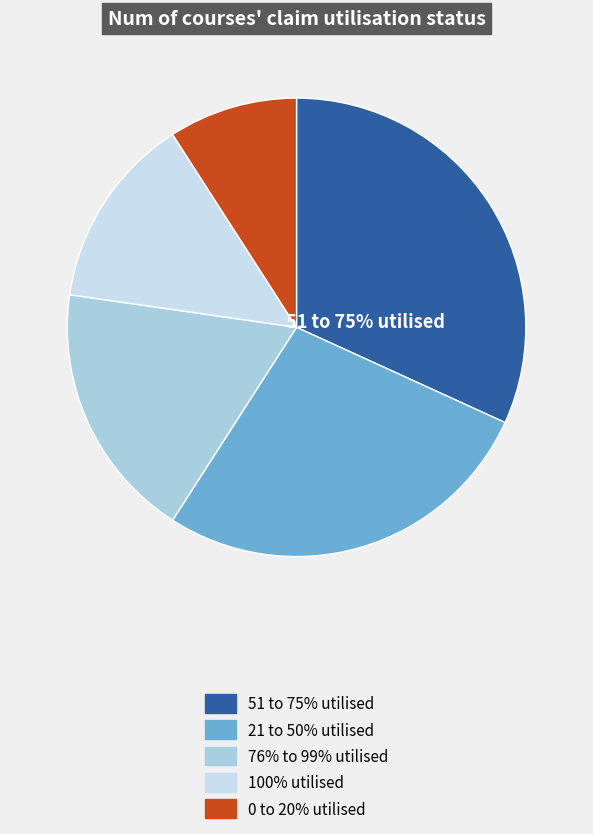

What percentage is NOT represented by (3, 3)?

89.7%